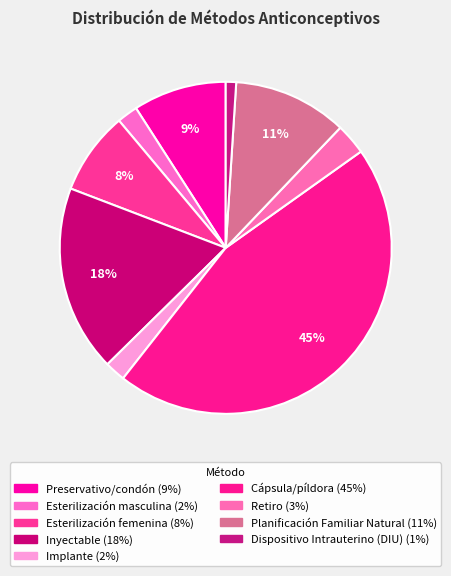

Is there any slice that represents more than half of the pie?

No